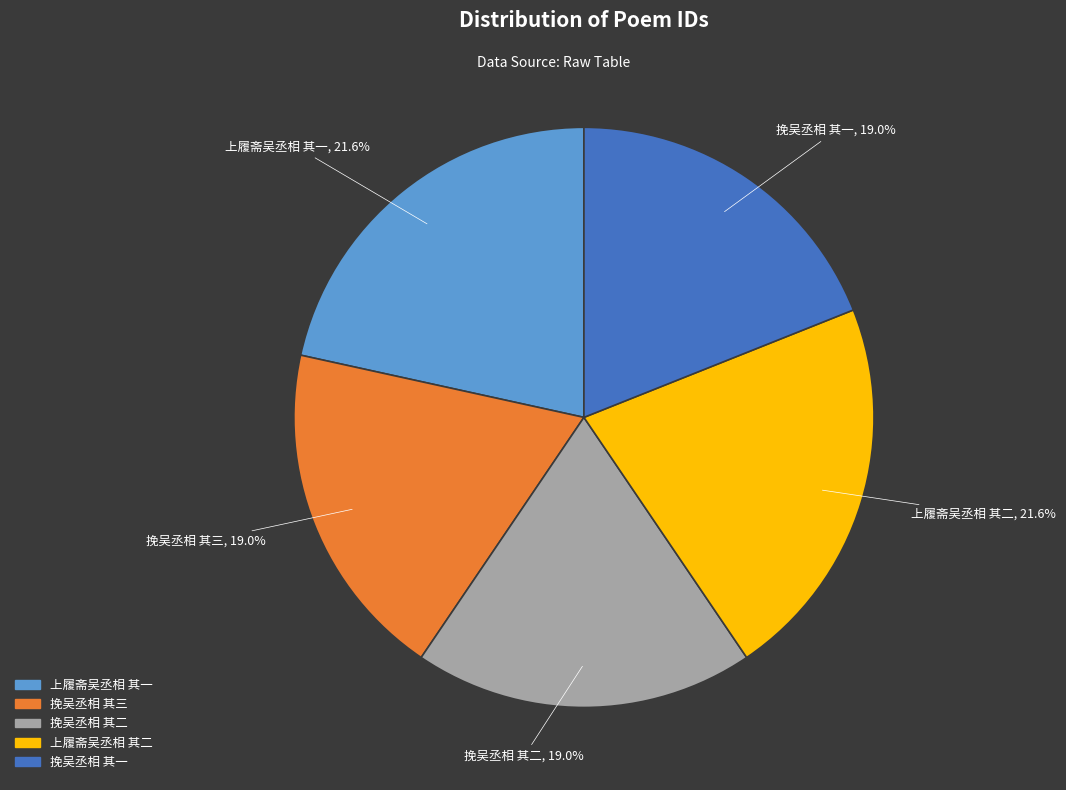

Between 上履斋吴丞相 其一 and 挽吴丞相 其三, which is larger?

上履斋吴丞相 其一